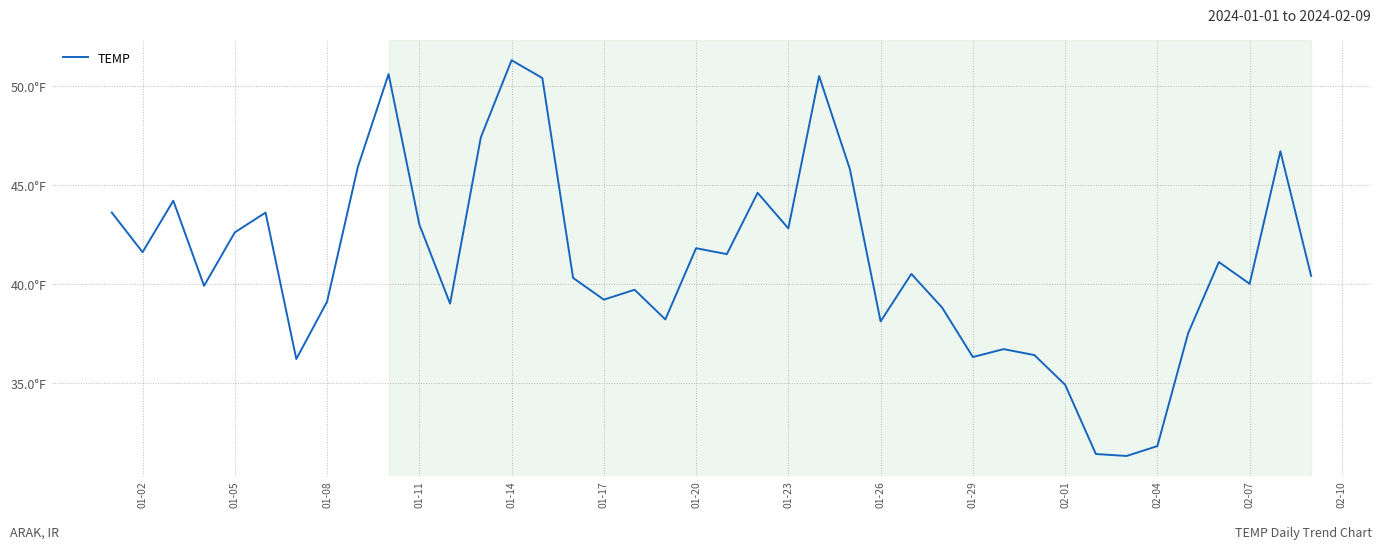

Reading right to left, transcribe all the data shown in this chart.

40.4	46.7	40.0	41.1	37.5	31.8	31.3	31.4	34.9	36.4	36.7	36.3	38.8	40.5	38.1	45.8	50.5	42.8	44.6	41.5	41.8	38.2	39.7	39.2	40.3	50.4	51.3	47.4	39.0	43.0	50.6	45.9	39.1	36.2	43.6	42.6	39.9	44.2	41.6	43.6